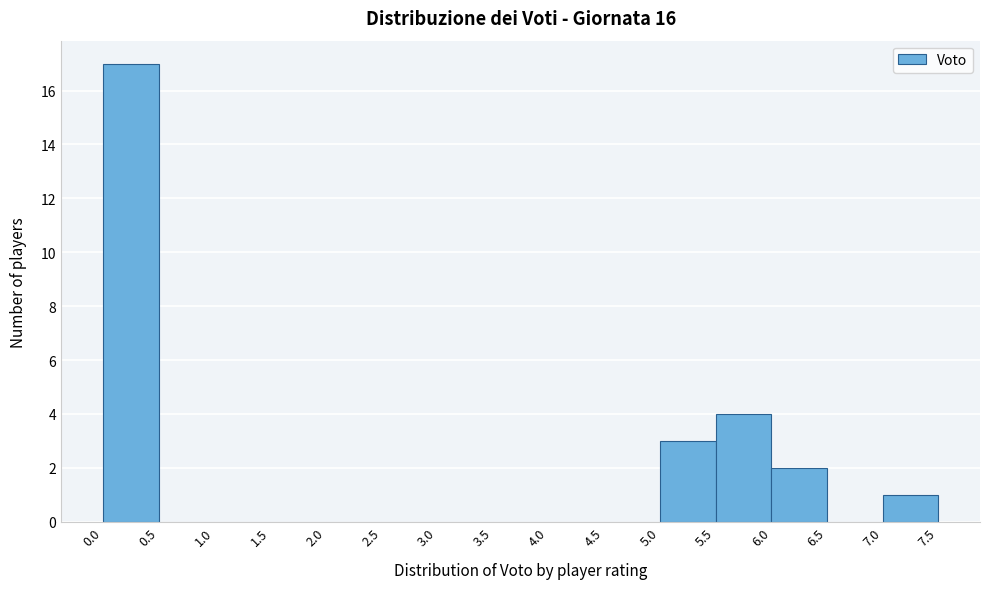

How tall is the bar that spans 7.0 to 7.5 on the x-axis? The values are not printed on the chart, so give them approximately, as read against the axis.

1